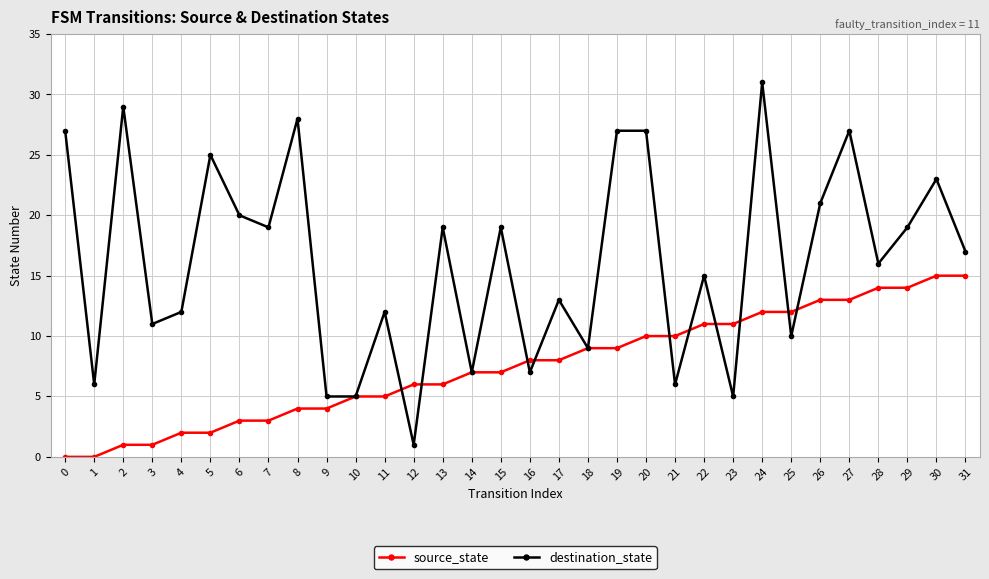

What is the difference between the second highest and minimum values in the source_state series?

15